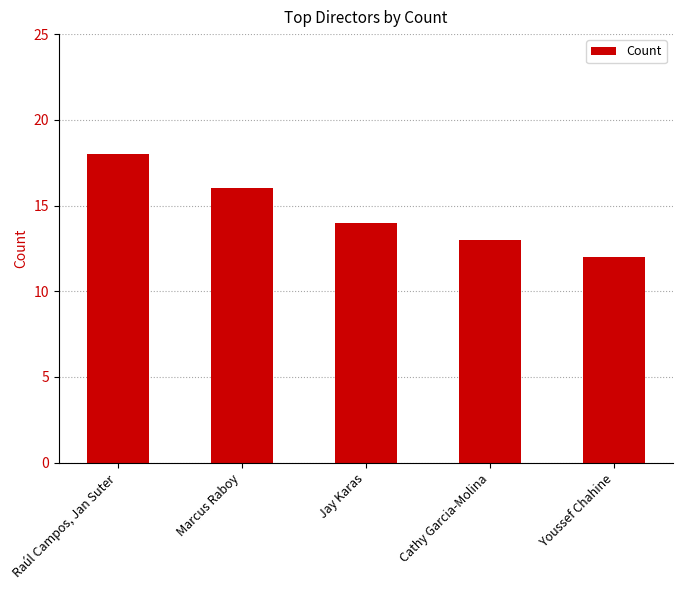

The value at Marcus Raboy is 16. True or false?

True